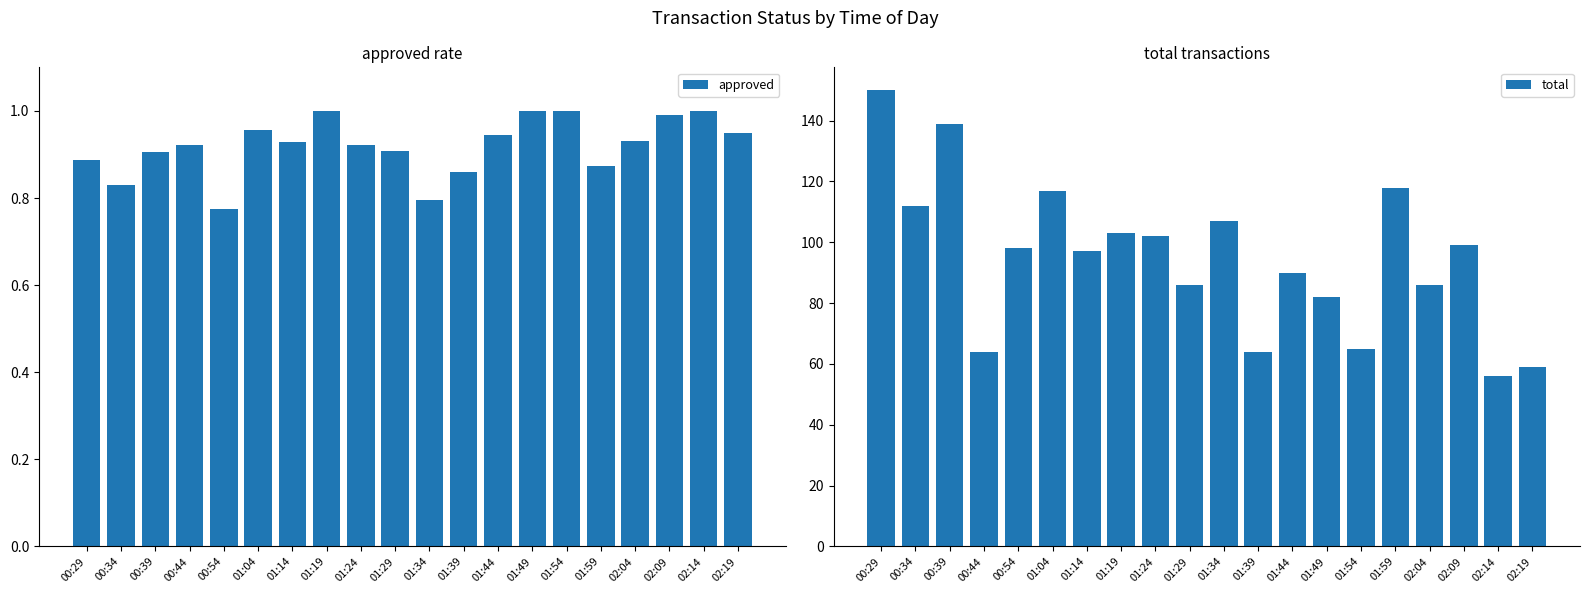

What are all the series names shown in the legend?

approved, total